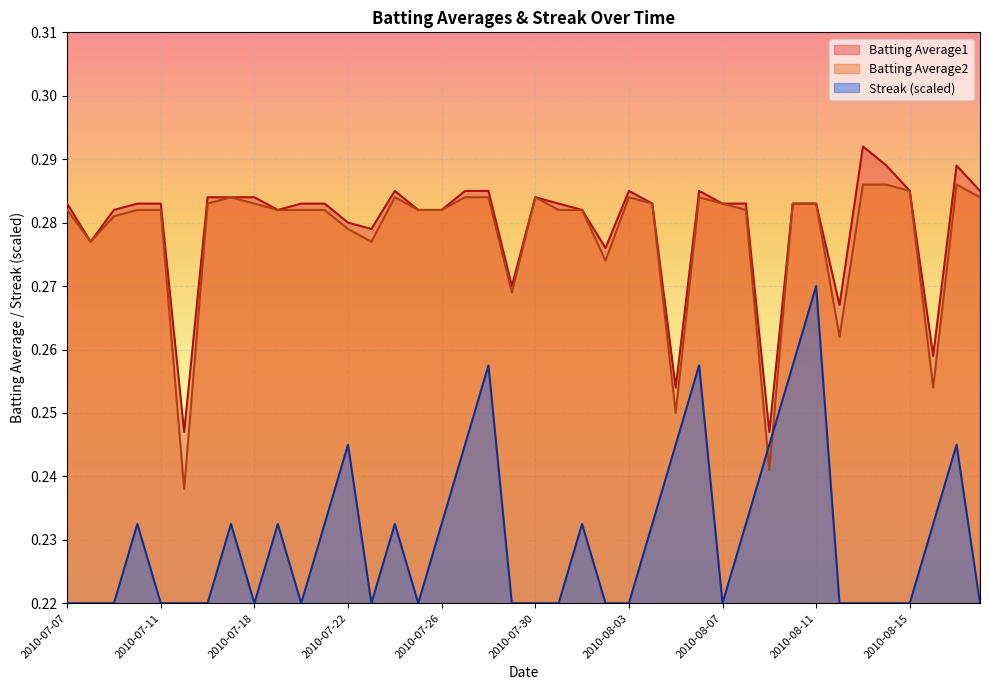

Reading left to right, what are all the values shown in this chart?

Batting Average1: 0.3	0.3	0.3	0.3	0.3	0.2	0.3	0.3	0.3	0.3	0.3	0.3	0.3	0.3	0.3	0.3	0.3	0.3	0.3	0.3	0.3	0.3	0.3	0.3	0.3	0.3	0.3	0.3	0.3	0.3	0.2	0.3	0.3	0.3	0.3	0.3	0.3	0.3	0.3	0.3
Batting Average2: 0.3	0.3	0.3	0.3	0.3	0.2	0.3	0.3	0.3	0.3	0.3	0.3	0.3	0.3	0.3	0.3	0.3	0.3	0.3	0.3	0.3	0.3	0.3	0.3	0.3	0.3	0.2	0.3	0.3	0.3	0.2	0.3	0.3	0.3	0.3	0.3	0.3	0.3	0.3	0.3
Streak: 0.2	0.2	0.2	0.2	0.2	0.2	0.2	0.2	0.2	0.2	0.2	0.2	0.2	0.2	0.2	0.2	0.2	0.2	0.3	0.2	0.2	0.2	0.2	0.2	0.2	0.2	0.2	0.3	0.2	0.2	0.2	0.3	0.3	0.2	0.2	0.2	0.2	0.2	0.2	0.2